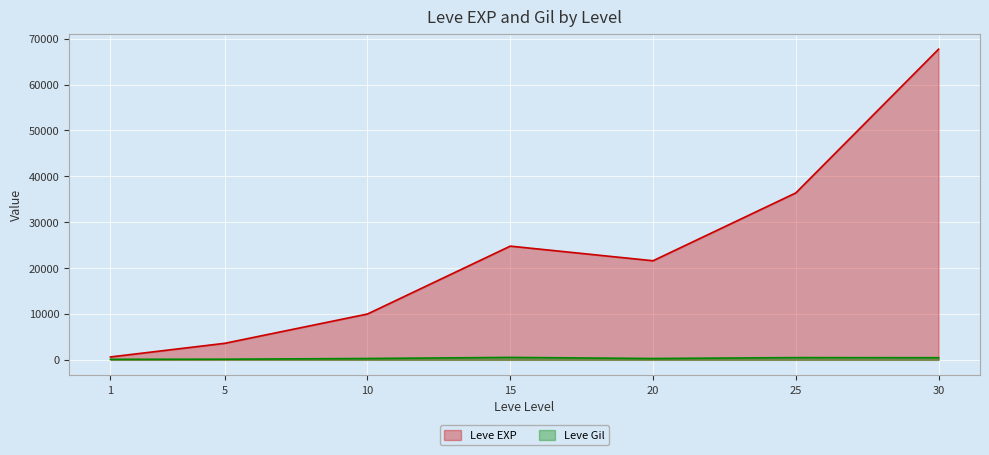

At how many categories does at least one series exceed 31335?

2